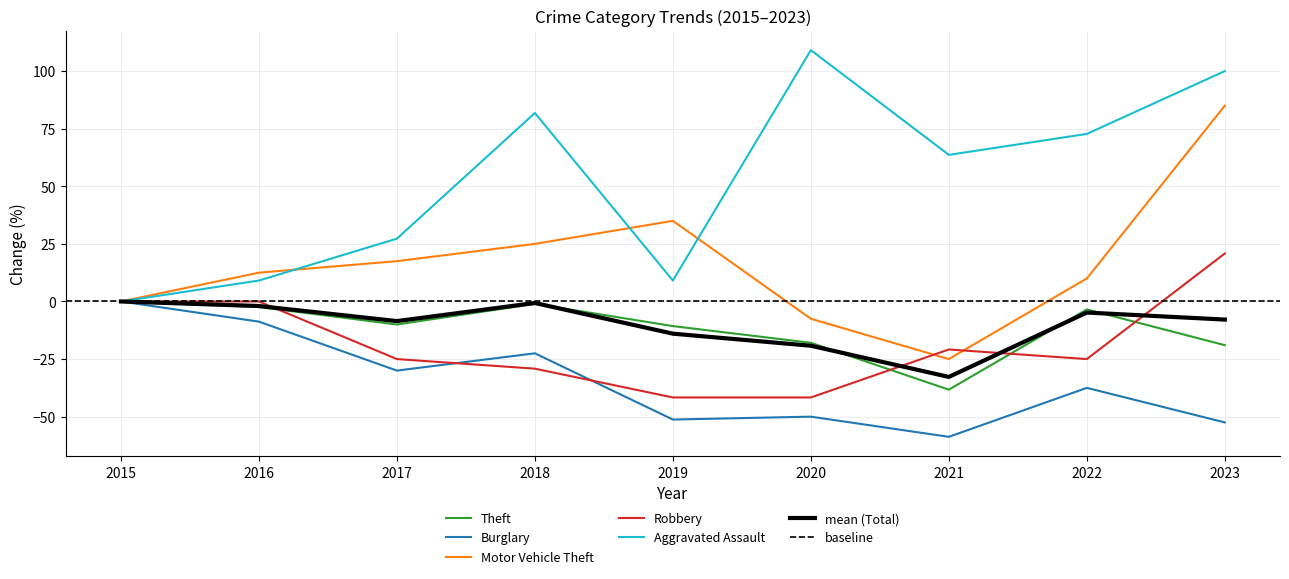

The Robbery series shows -22.6 at 2016. True or false?

False